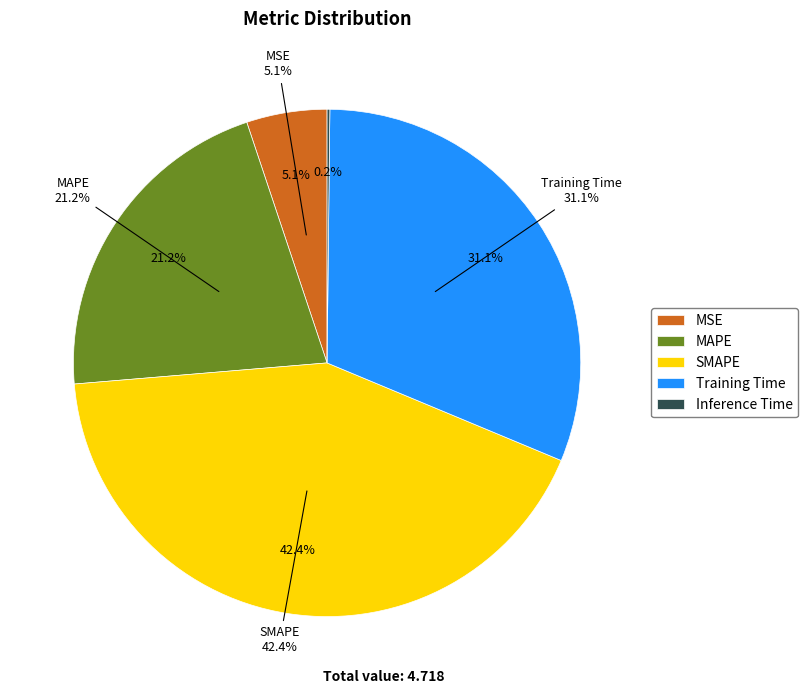

Combined, what portion of the pie is MSE and Training Time?

36.2%